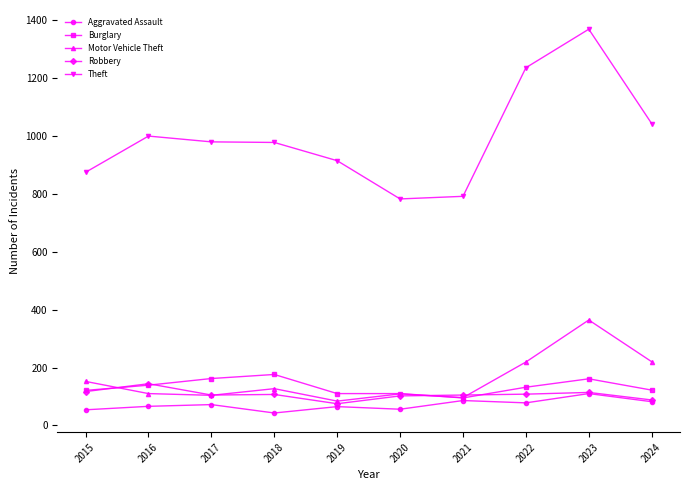

How many data points does each series have?

10